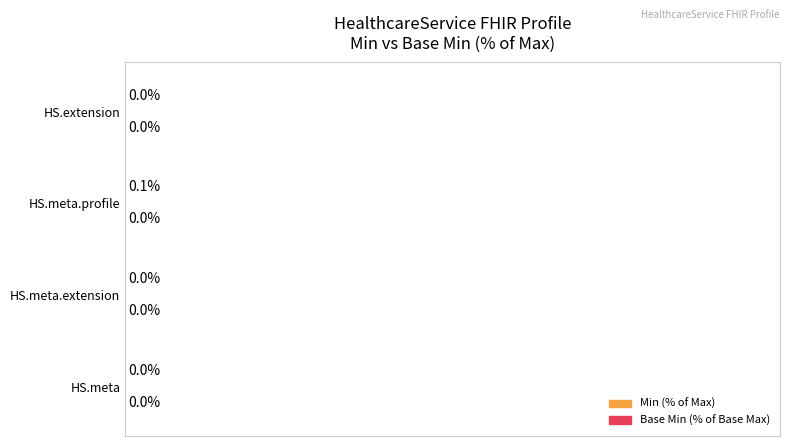

Between HS.meta.profile and HS.meta.extension, which is larger?

HS.meta.profile